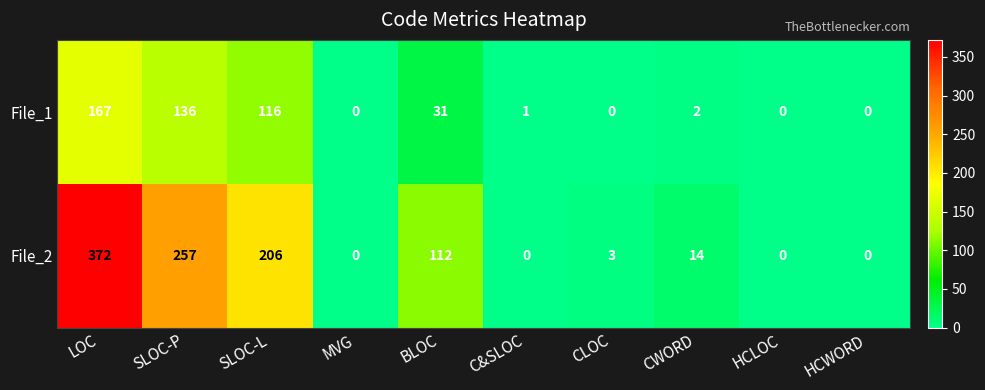

Is it true that File_1 equals -68 at HCWORD?

False